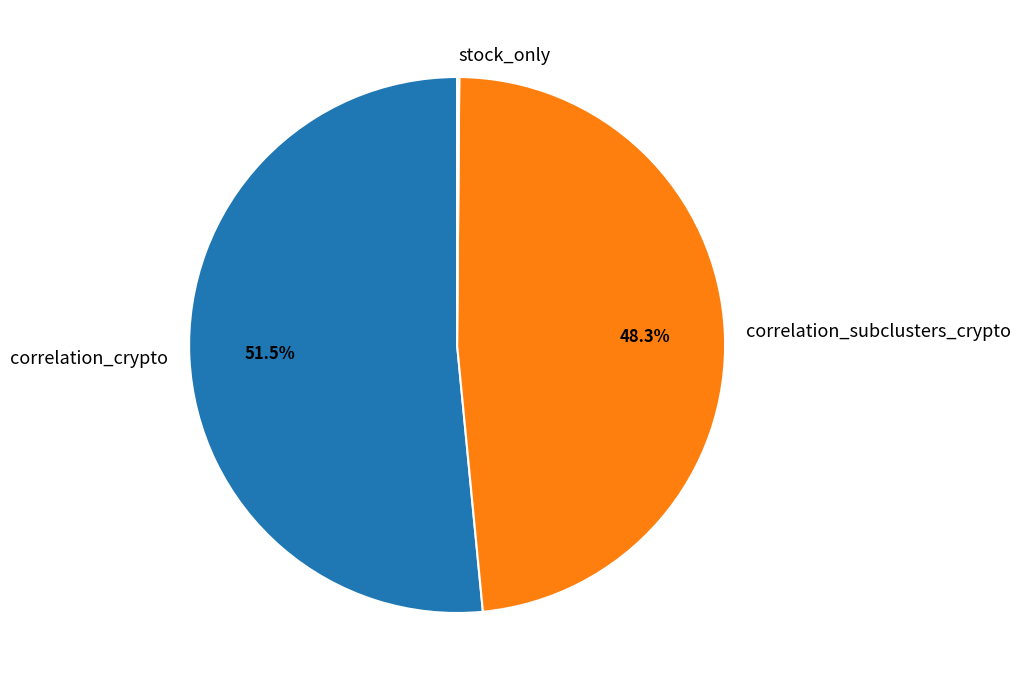

Is there a majority slice in this chart?

Yes